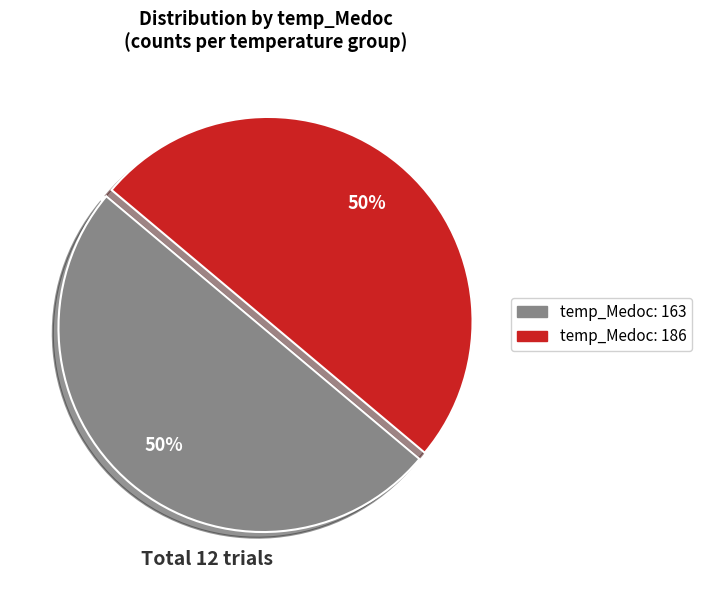

What percentage is the temp_Medoc: 163 slice, to the nearest percent?

50%